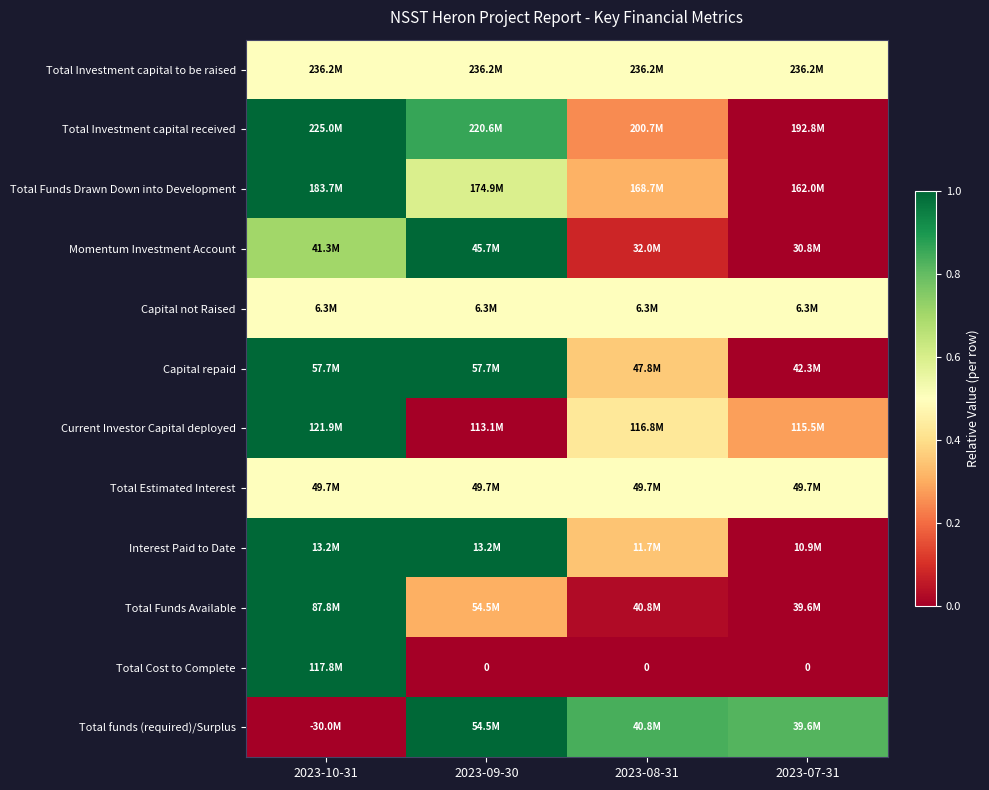

At how many categories does at least one series exceed 0?

4